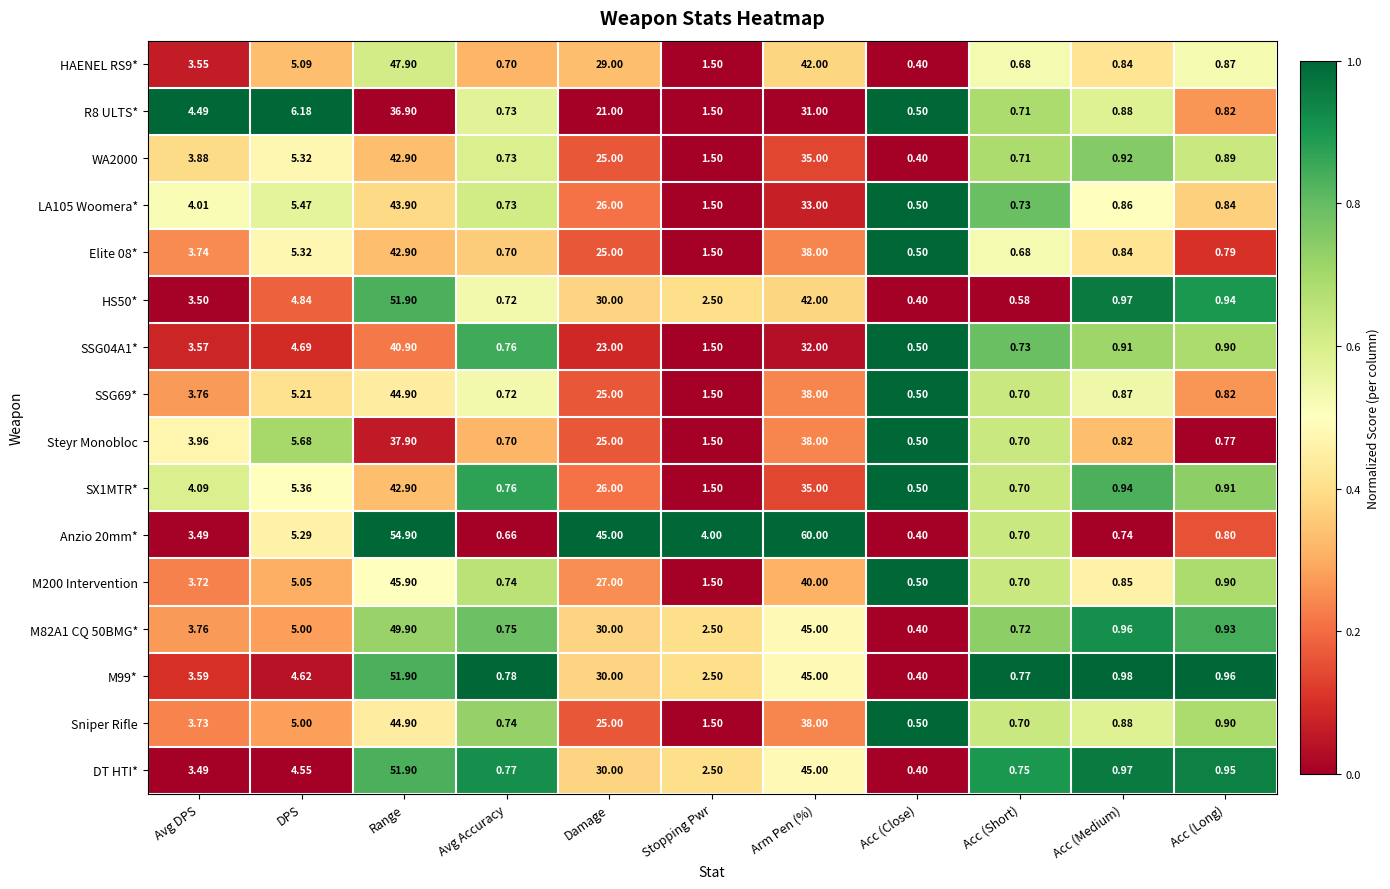

List the labels in order of SSG69* value, smallest first.

Acc (Close), Acc (Short), Avg Accuracy, Acc (Long), Acc (Medium), Stopping Pwr, Avg DPS, DPS, Damage, Arm Pen (%), Range